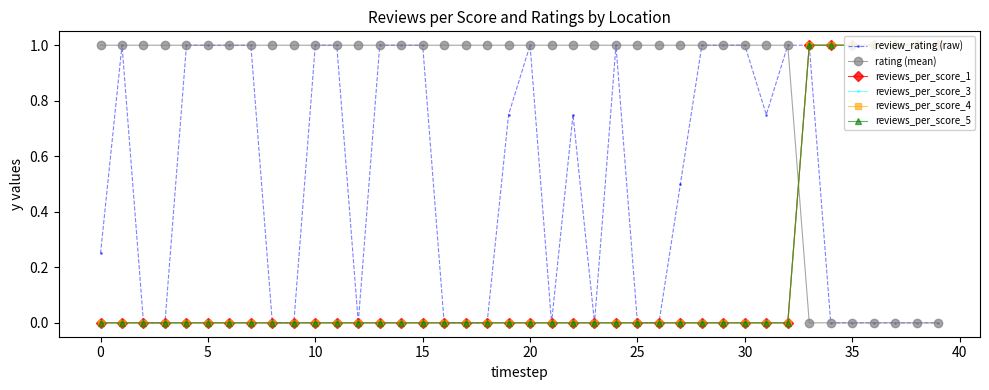

Which series has the largest total across all categories?

rating (mean)